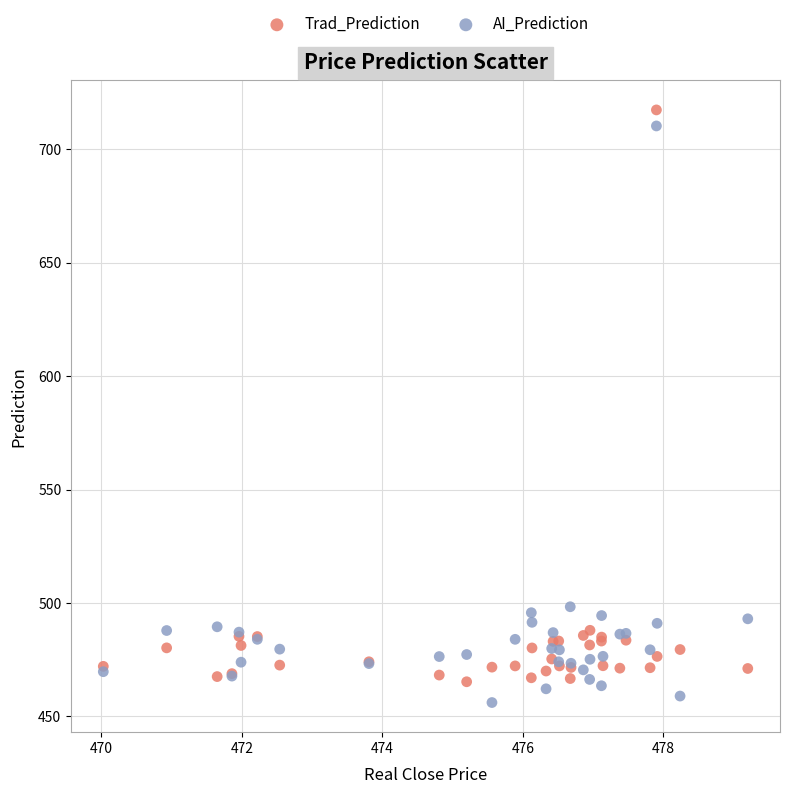

What is the X range (max minus min) for the scatter plot?

9.2